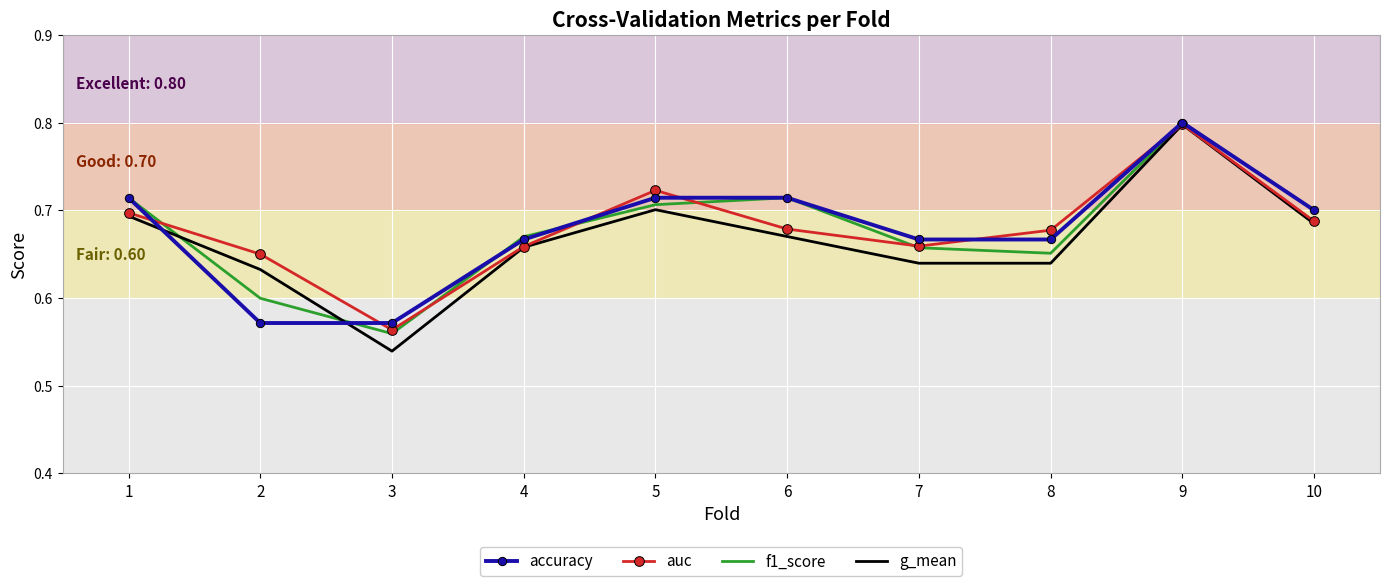

The accuracy series shows 0.2 at 8. True or false?

False